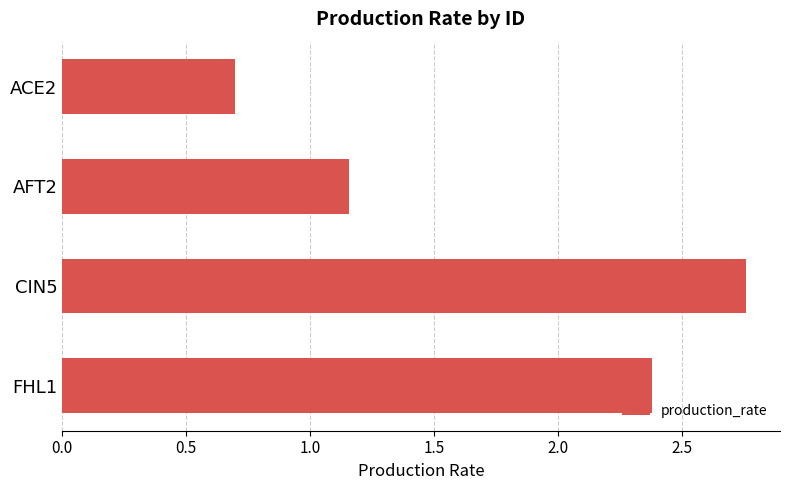

How many bars are there in total?

4